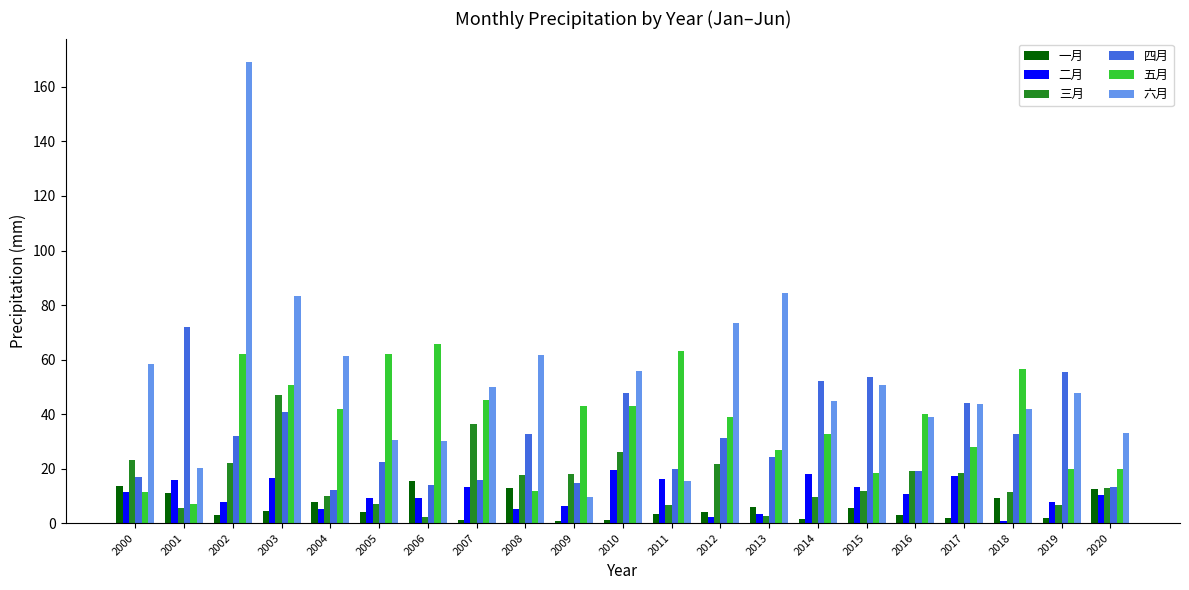

What is the value of the 六月 bar at the 8th from the left?

50.0